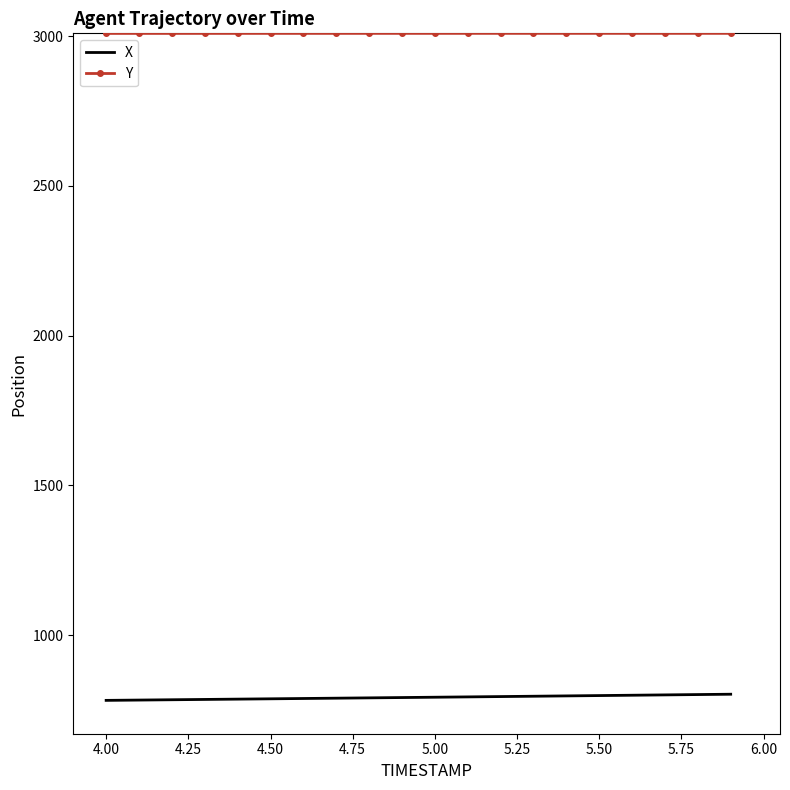

True or false: Y and X cross at least once.

False